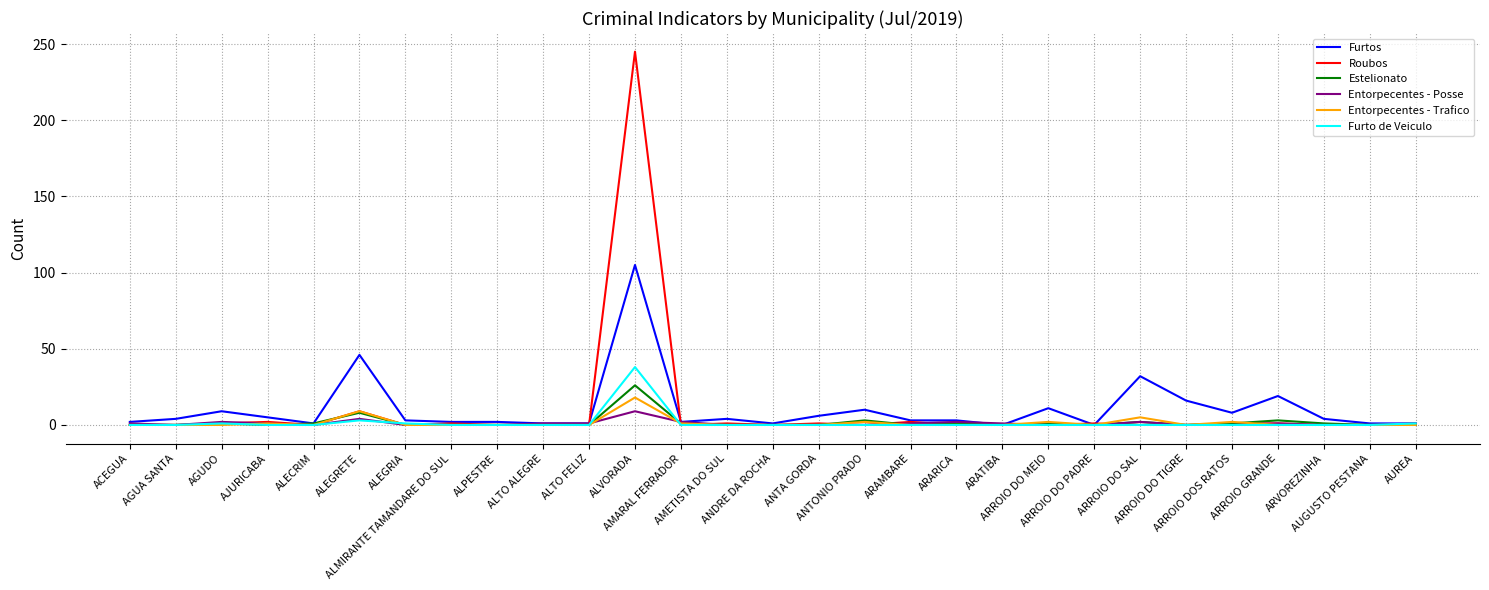

What is the maximum value for Furto de Veiculo?

38